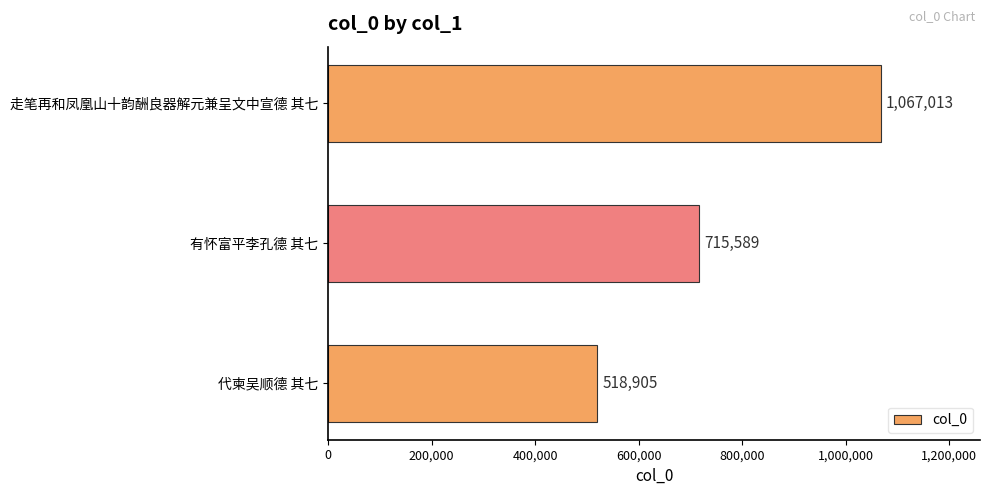

Read the value at 有怀富平李孔德 其七.

715589